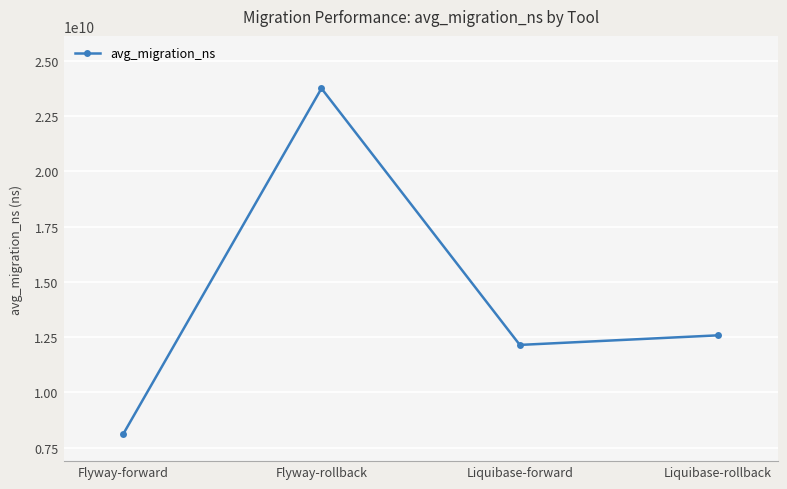

The chart shows a value of 4972874641.5 at Liquibase-rollback. True or false?

False